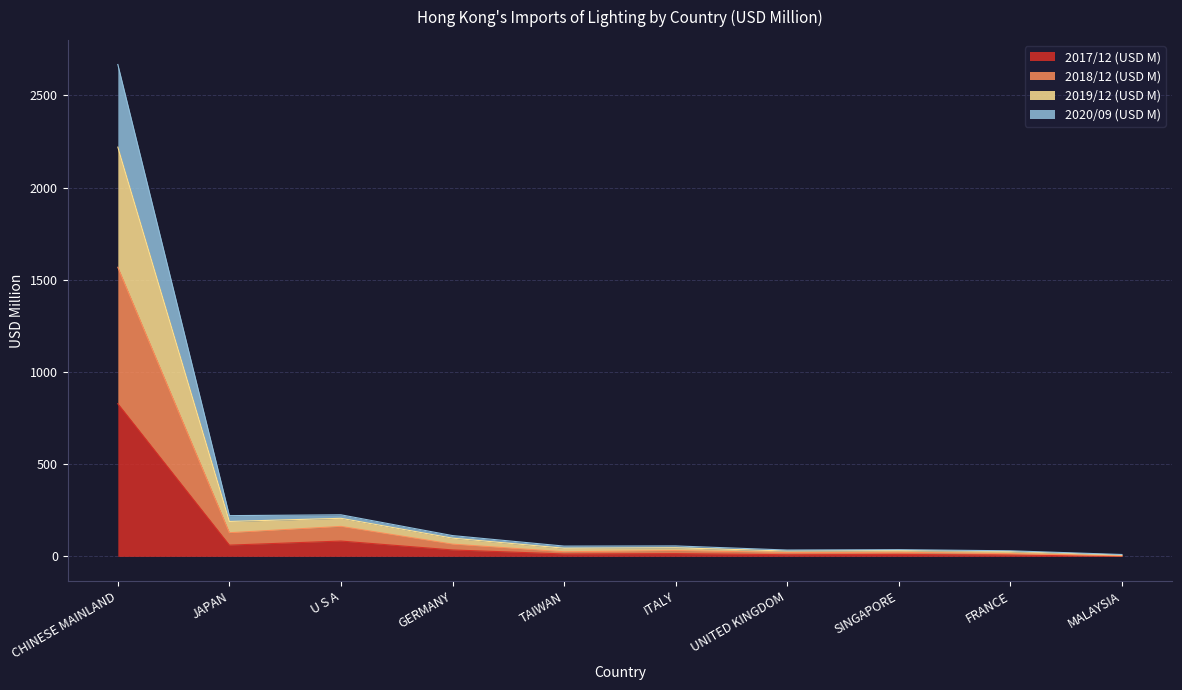

List the labels in order of 2017/12 (USD M) value, largest first.

CHINESE MAINLAND, U S A, JAPAN, GERMANY, ITALY, TAIWAN, SINGAPORE, UNITED KINGDOM, FRANCE, MALAYSIA